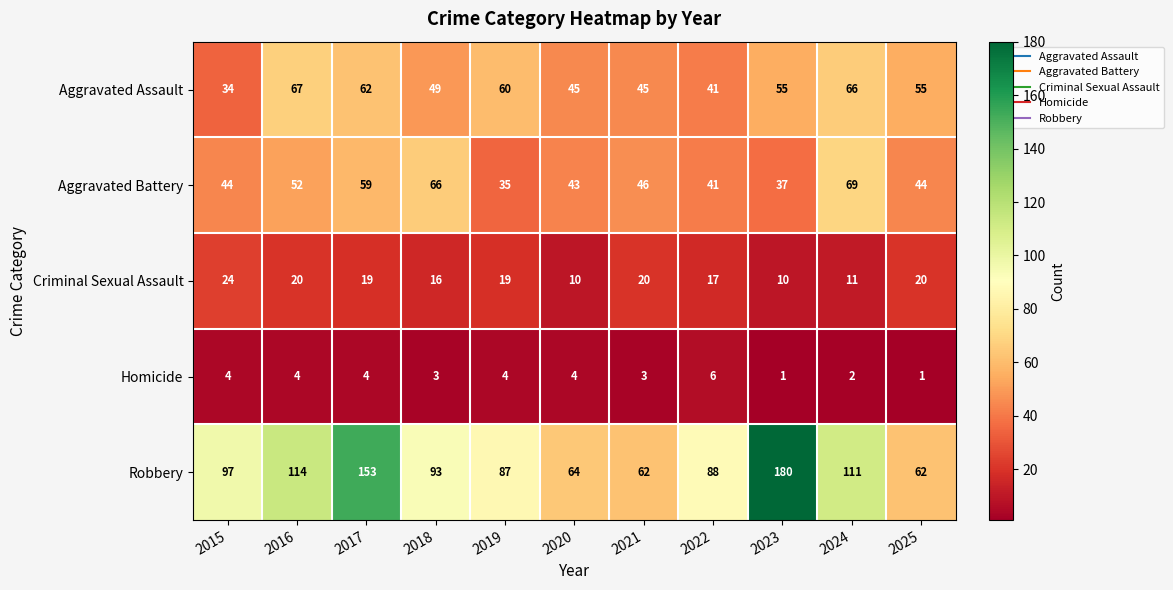

What is the total value across all series at 2016?

257